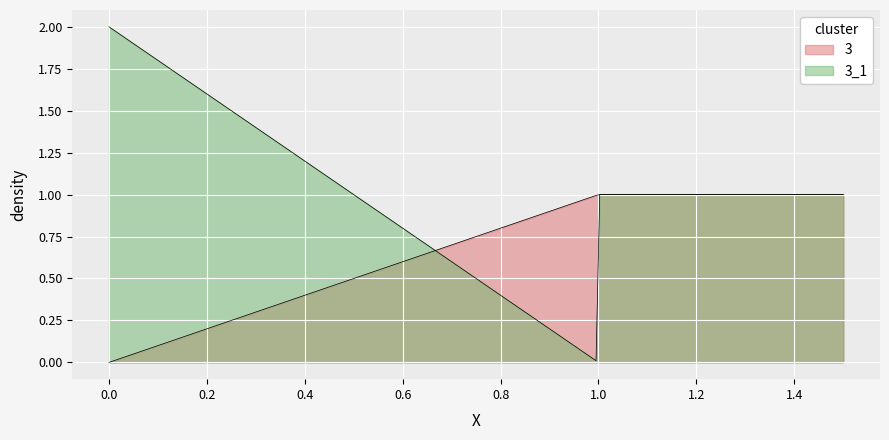

Is it true that 3_1 equals 1 at 1?

True